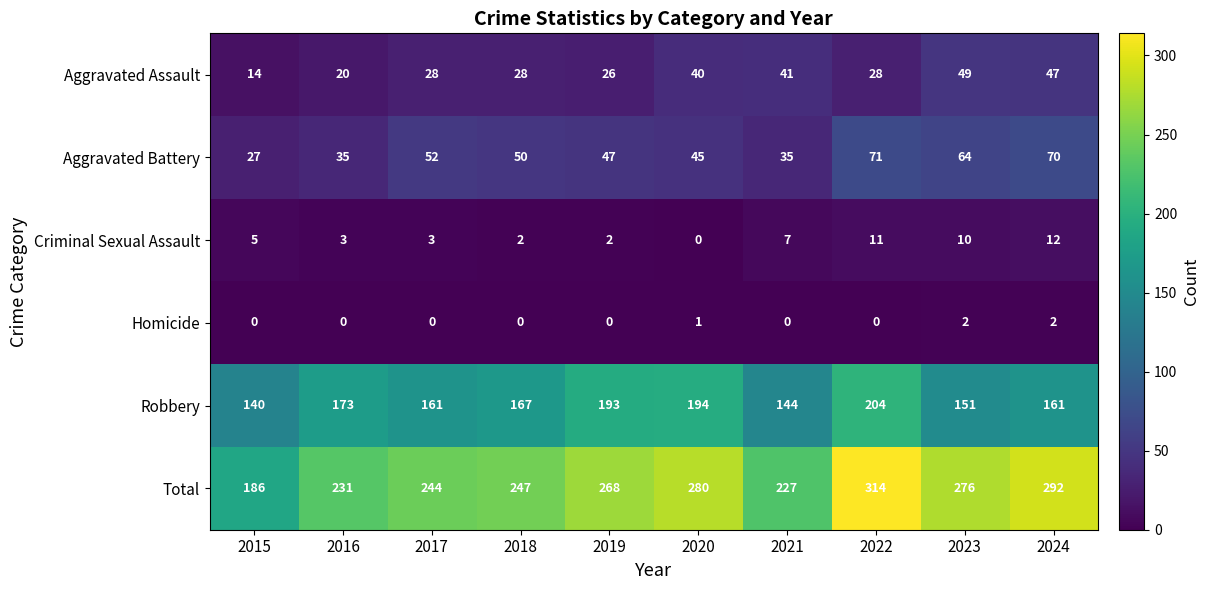

List the series in order of their peak value, lowest first.

Homicide, Criminal Sexual Assault, Aggravated Assault, Aggravated Battery, Robbery, Total